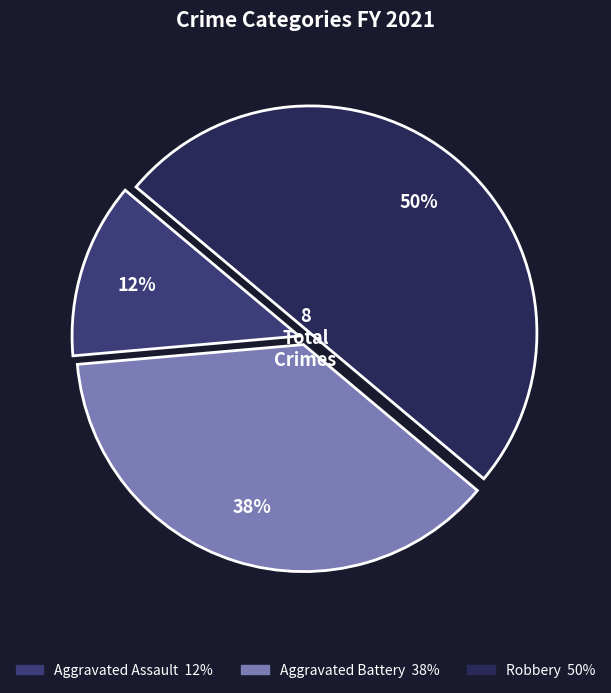

Which has a higher value, Aggravated Assault or Aggravated Battery?

Aggravated Battery